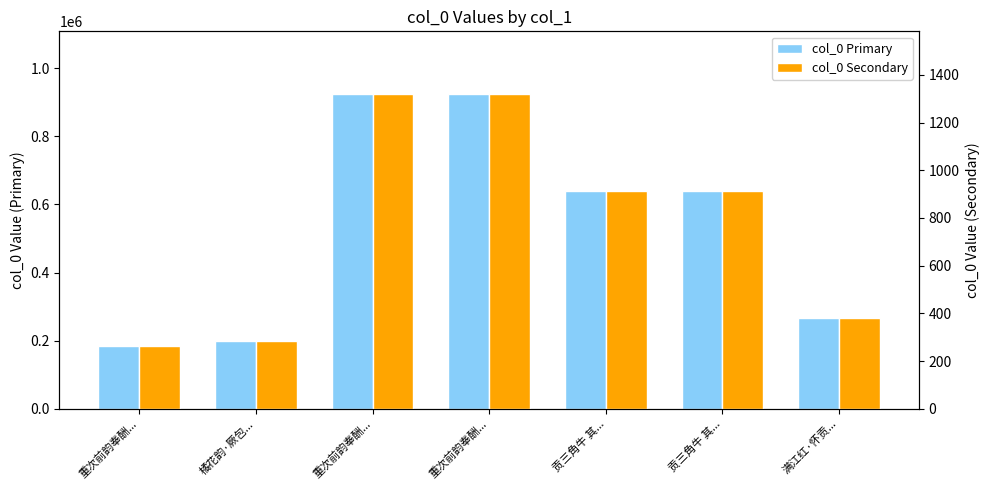

True or false: col_0 Primary has a value of 923227.0 at 重次前韵奉酬....

True